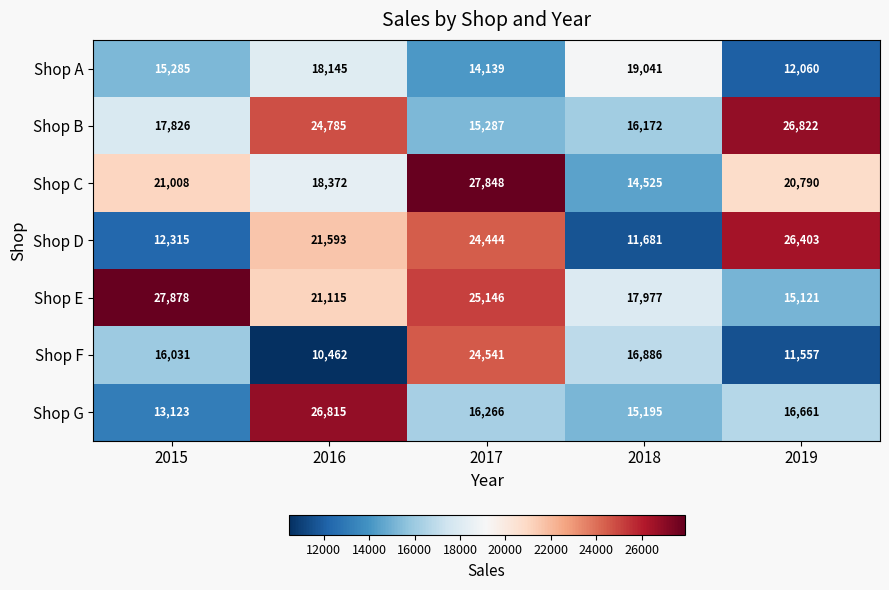

What is the sum of the Shop C values at 2017 and 2019?

48638